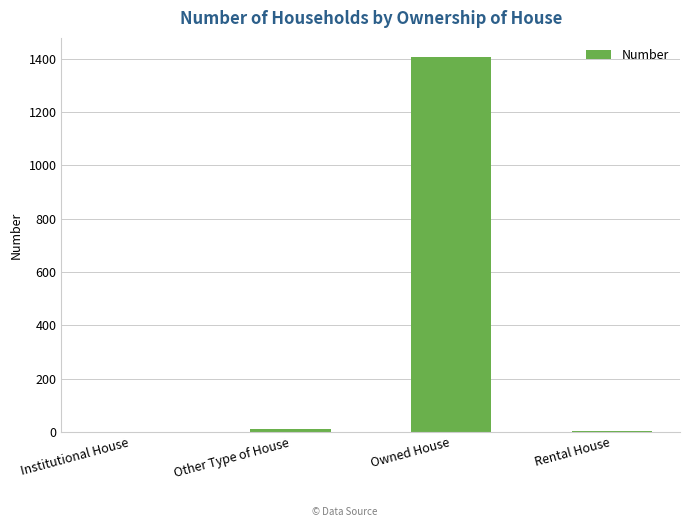

Which label corresponds to the largest value in the chart?

Owned House